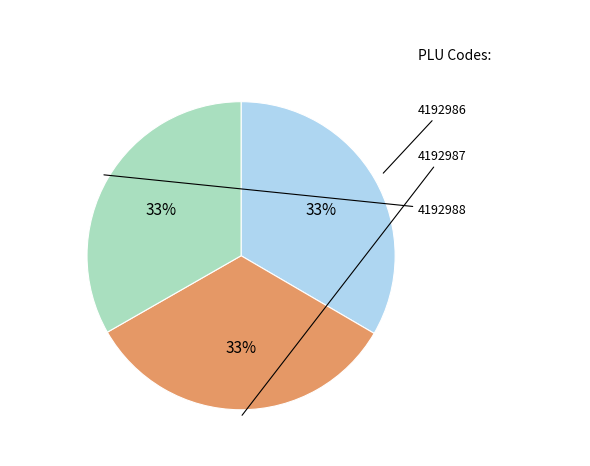

To the nearest percent, what is the average slice percentage?

33%